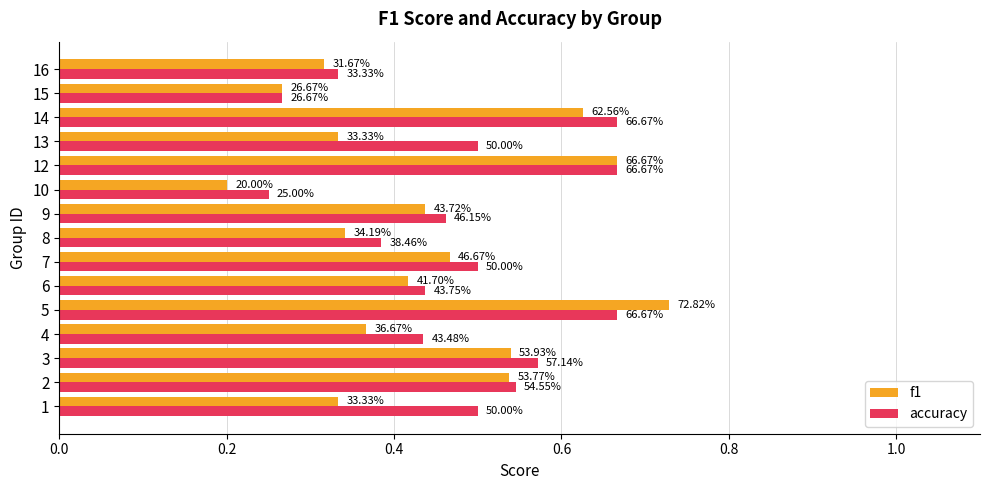

What are all the series names shown in the legend?

f1, accuracy